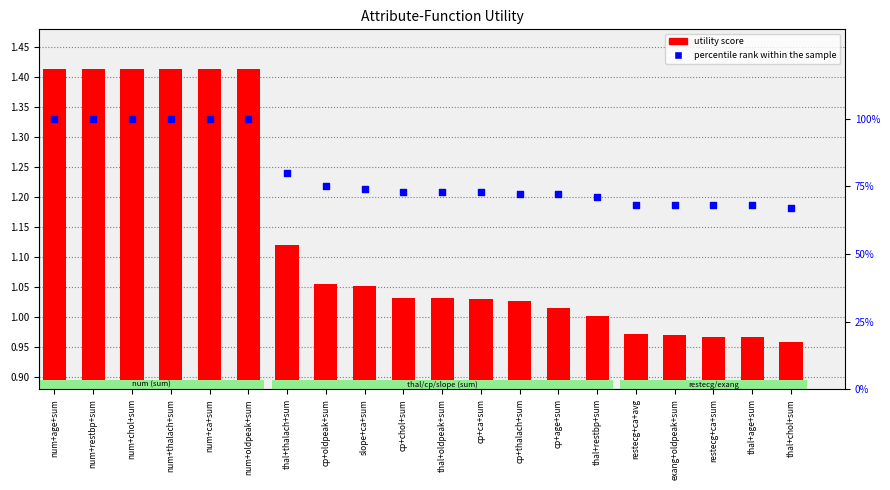

At how many categories does at least one series exceed 73?

9